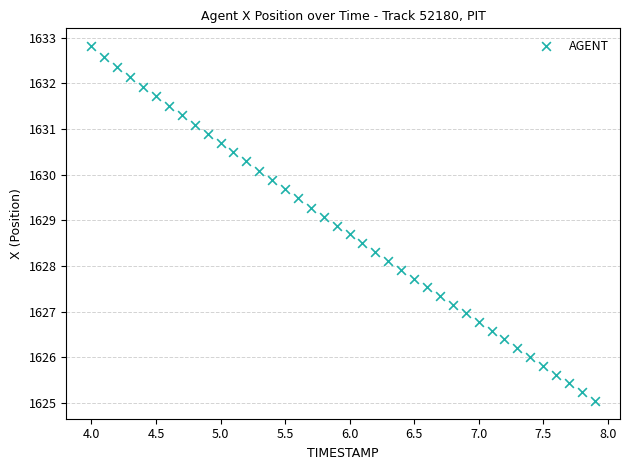

What is the range of Y values (max minus min)?

7.8